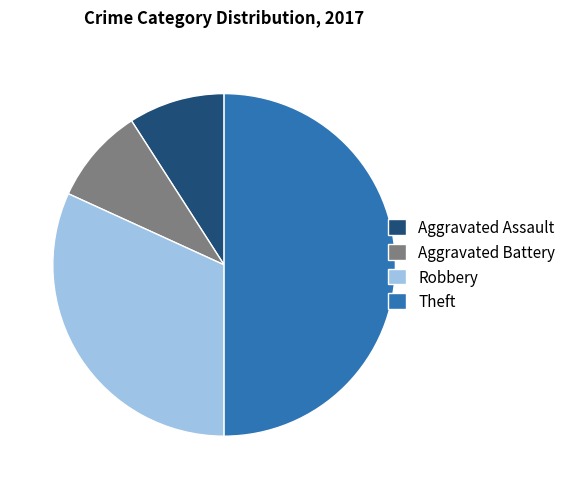

Between Robbery and Aggravated Assault, which is larger?

Robbery